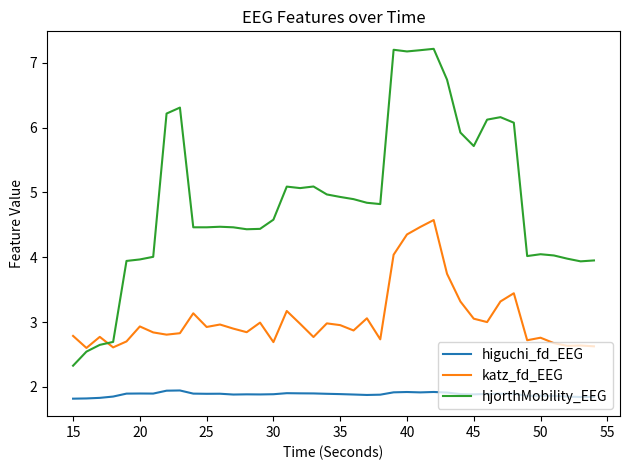

What are all the series names shown in the legend?

higuchi_fd_EEG, katz_fd_EEG, hjorthMobility_EEG